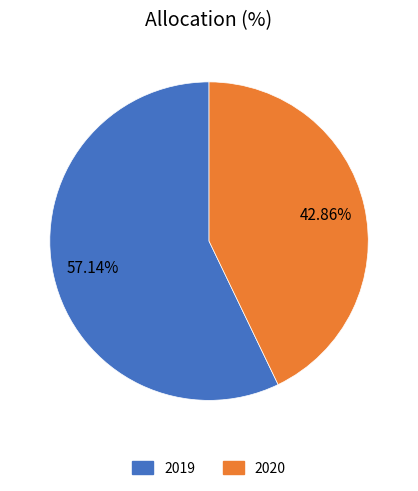

How many segments does this pie chart have?

2